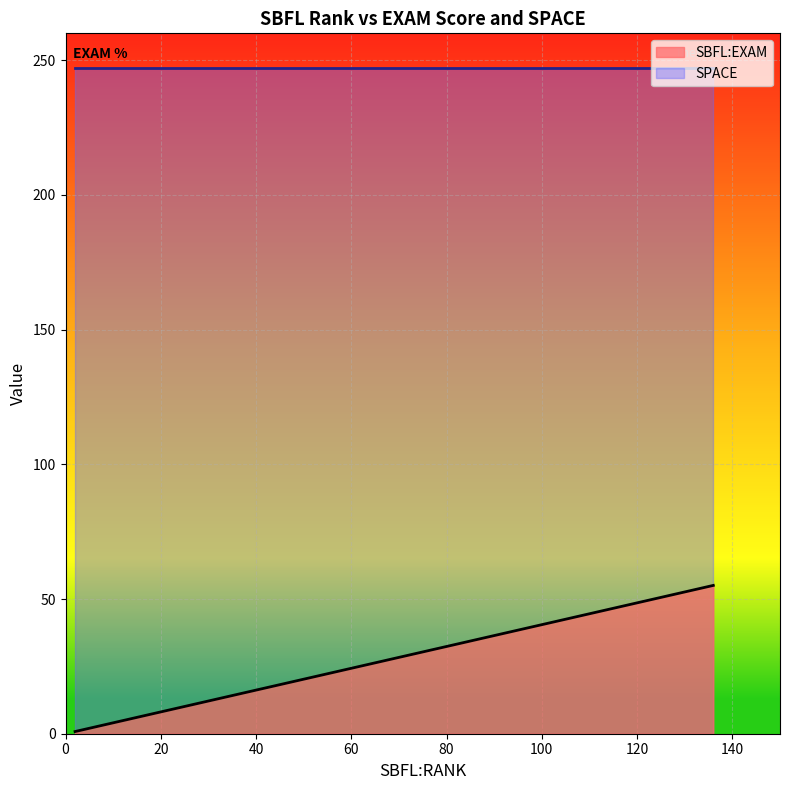

True or false: SPACE has a value of 247.0 at 57.

True